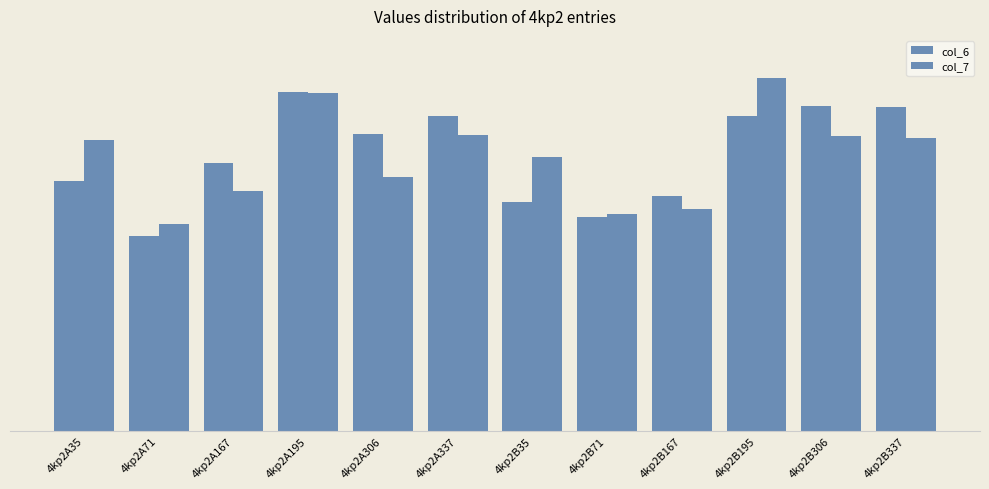

Are the bars horizontal?

No